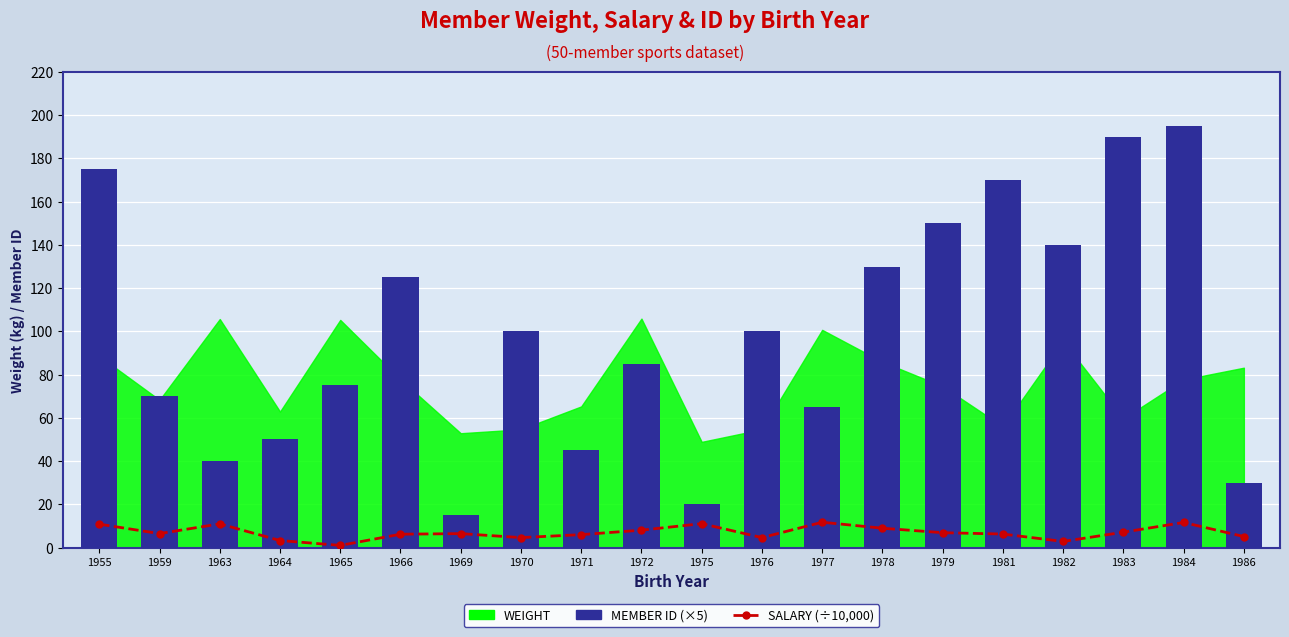

At which category is the sum across all series the highest?

1984